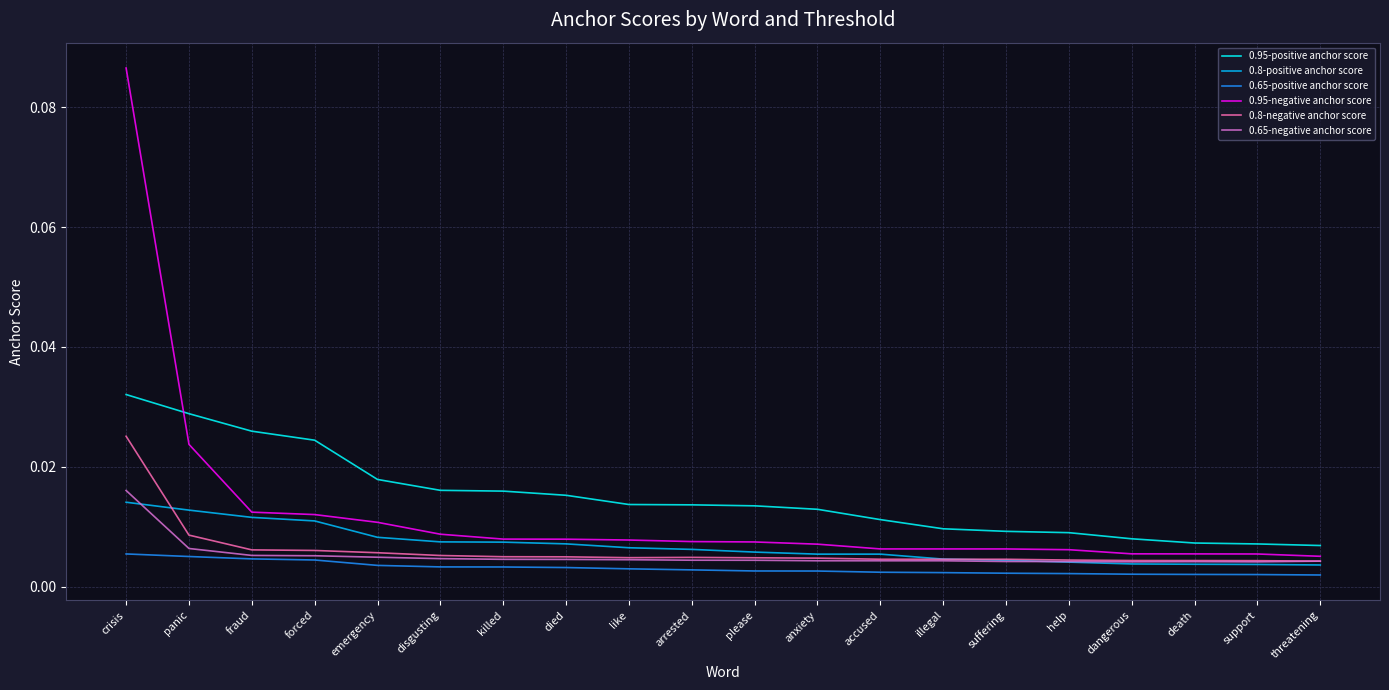

What is the sum of all 0.95-negative anchor score values?

0.2